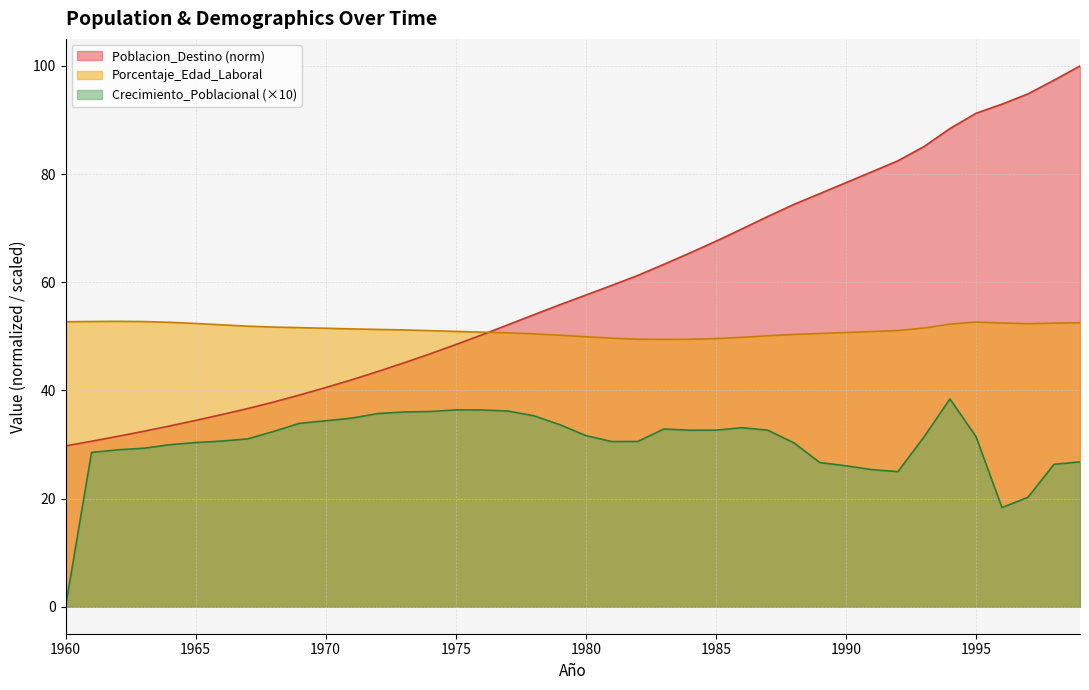

Reading left to right, what are all the values shown in this chart?

Poblacion_Destino: 29.7	30.6	31.5	32.4	33.4	34.4	35.5	36.6	37.8	39.1	40.5	42.0	43.5	45.1	46.7	48.5	50.3	52.1	54.0	55.8	57.6	59.4	61.3	63.3	65.4	67.6	69.8	72.2	74.4	76.4	78.4	80.4	82.5	85.1	88.4	91.2	92.9	94.8	97.4	100.0
Porcentaje_Edad_Laboral: 52.7	52.7	52.8	52.7	52.6	52.4	52.1	51.9	51.7	51.6	51.5	51.4	51.3	51.2	51.0	50.9	50.8	50.6	50.5	50.2	49.9	49.7	49.5	49.4	49.5	49.6	49.8	50.1	50.3	50.5	50.7	50.9	51.1	51.5	52.3	52.6	52.5	52.3	52.4	52.5
Crecimiento_Poblacional: 0.0	28.5	29.0	29.3	29.9	30.3	30.6	31.0	32.4	33.9	34.4	34.9	35.7	36.0	36.1	36.4	36.4	36.2	35.3	33.7	31.6	30.5	30.6	32.9	32.6	32.6	33.1	32.6	30.3	26.7	26.1	25.3	25.0	31.4	38.4	31.5	18.3	20.2	26.3	26.8